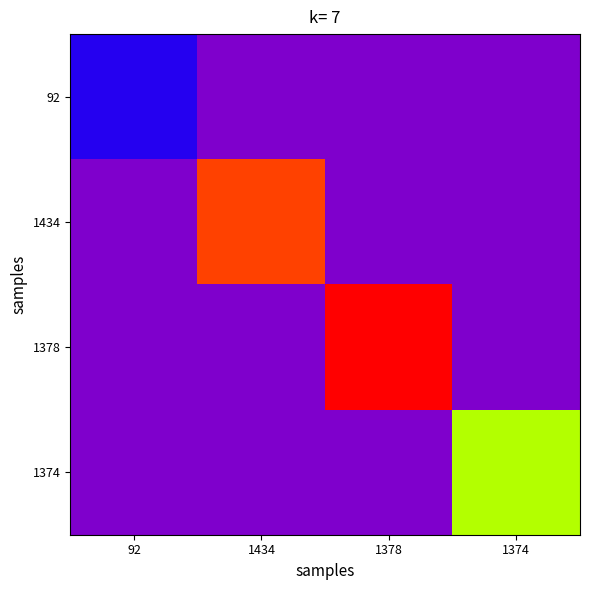

Between 1434 and 92, which is larger?

92